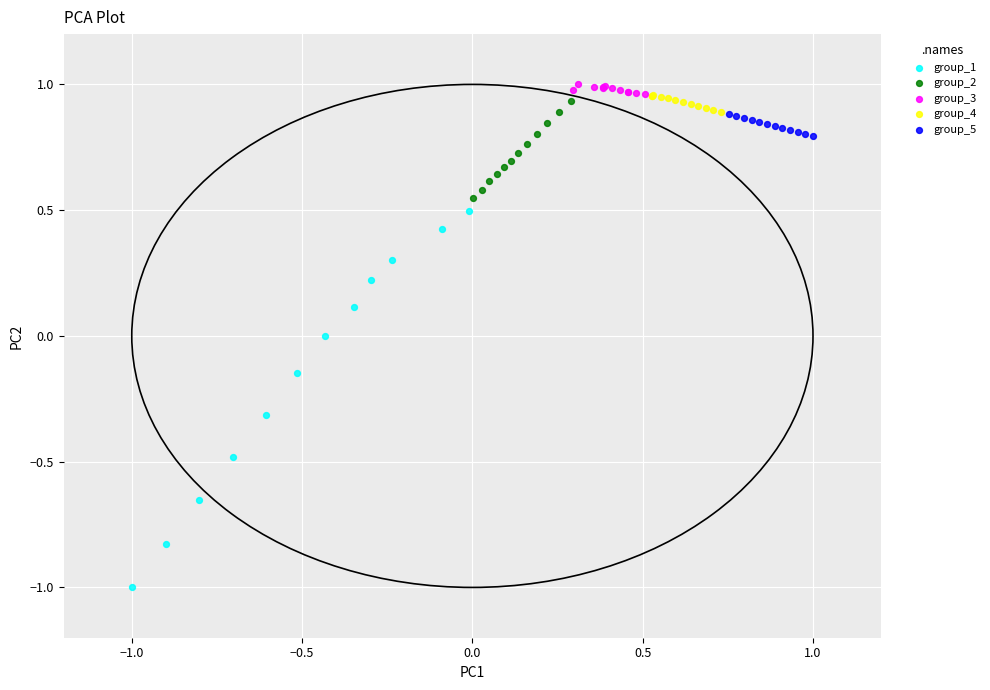

What are all the series names shown in the legend?

group_1, group_2, group_3, group_4, group_5